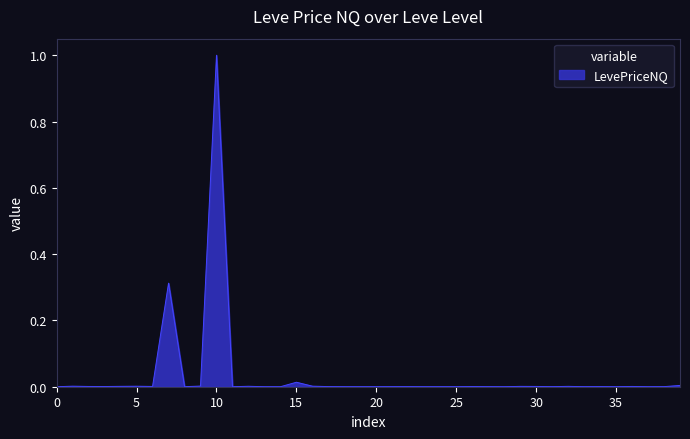

Is this an area chart (filled region under the line)?

Yes